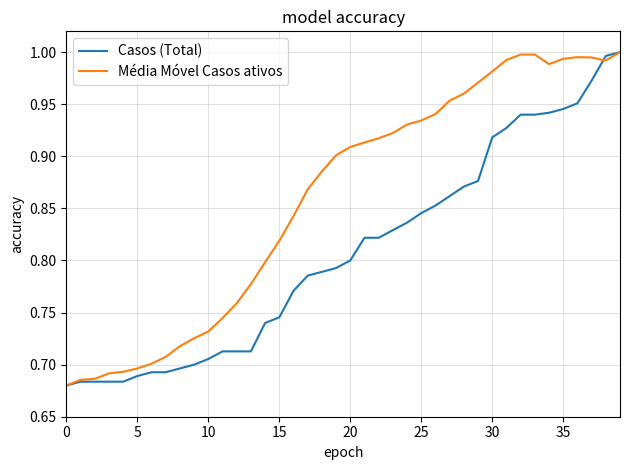

Which series has the largest total across all categories?

Média Móvel Casos ativos